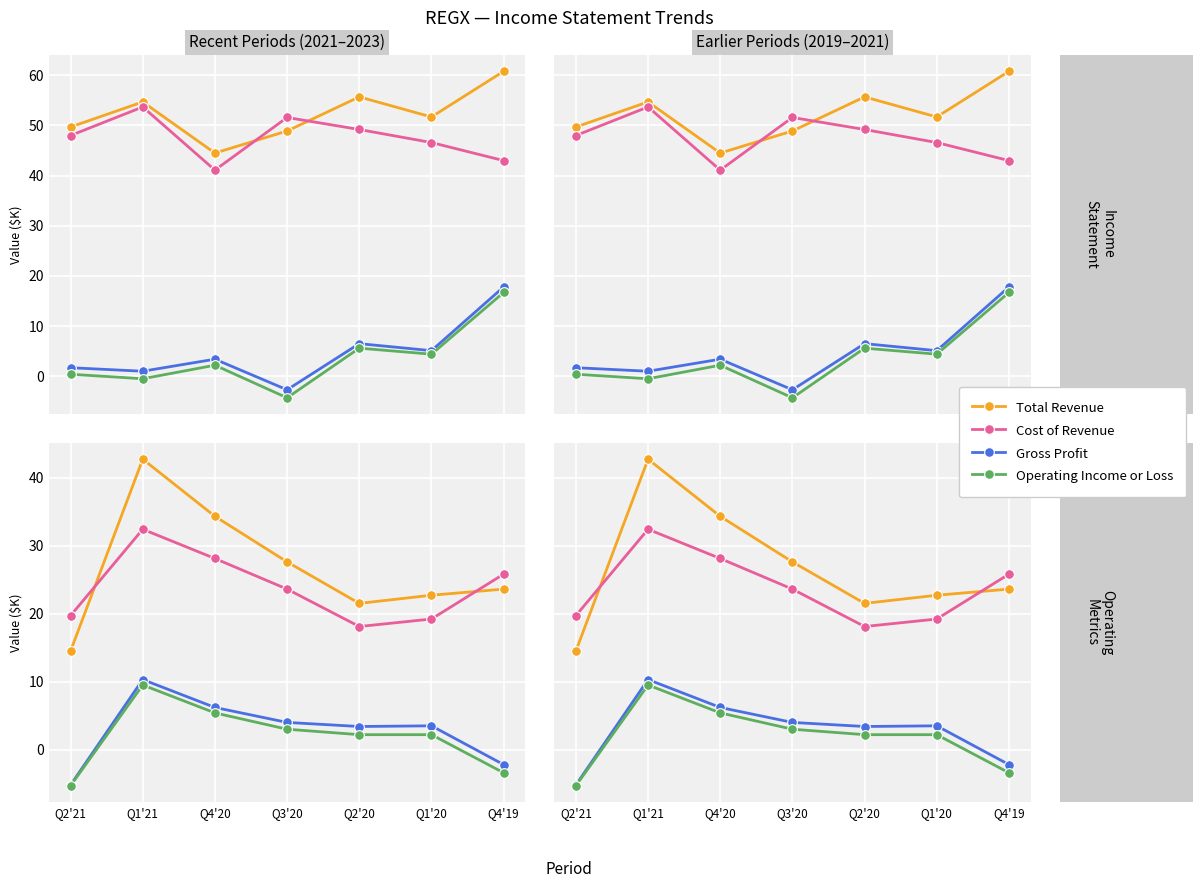

What is the label of the 7th point from the right?

Q2'21